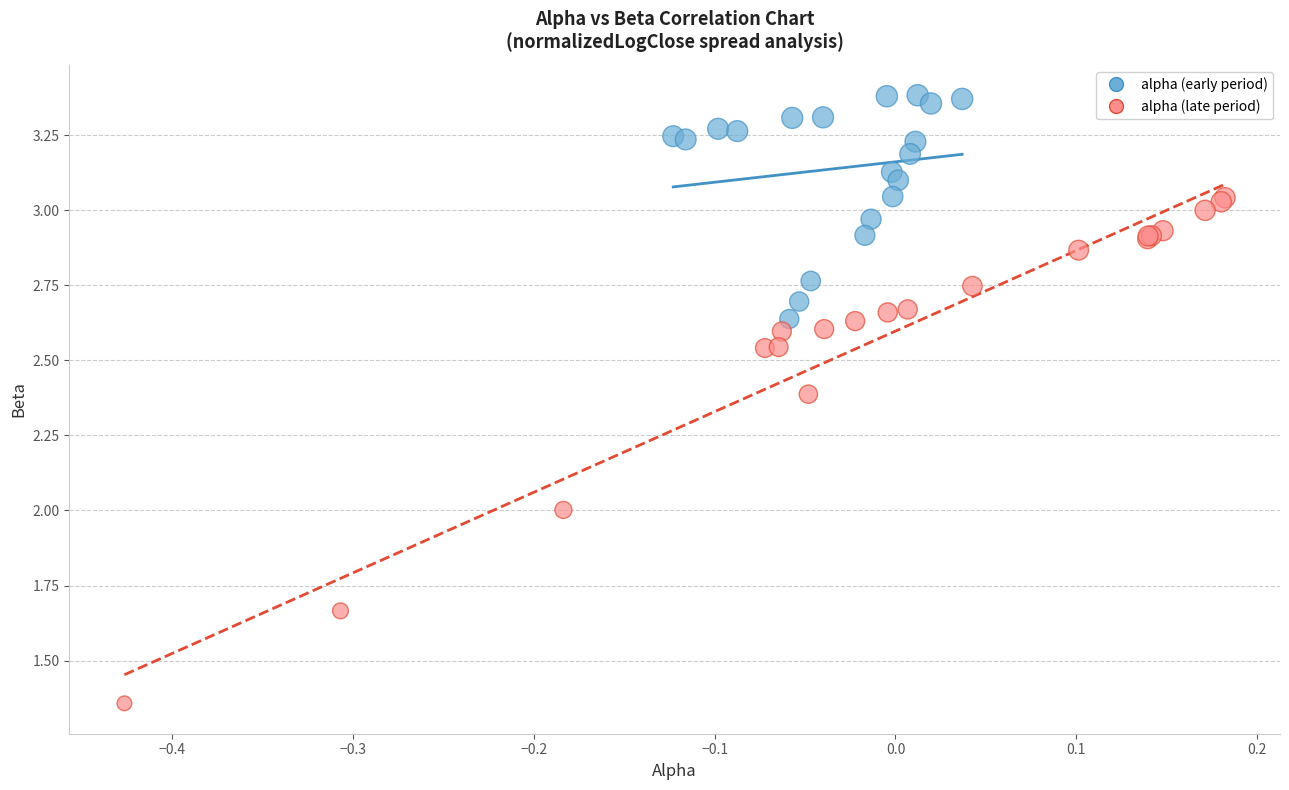

Which series has the largest Y range (max minus min)?

alpha (late period)